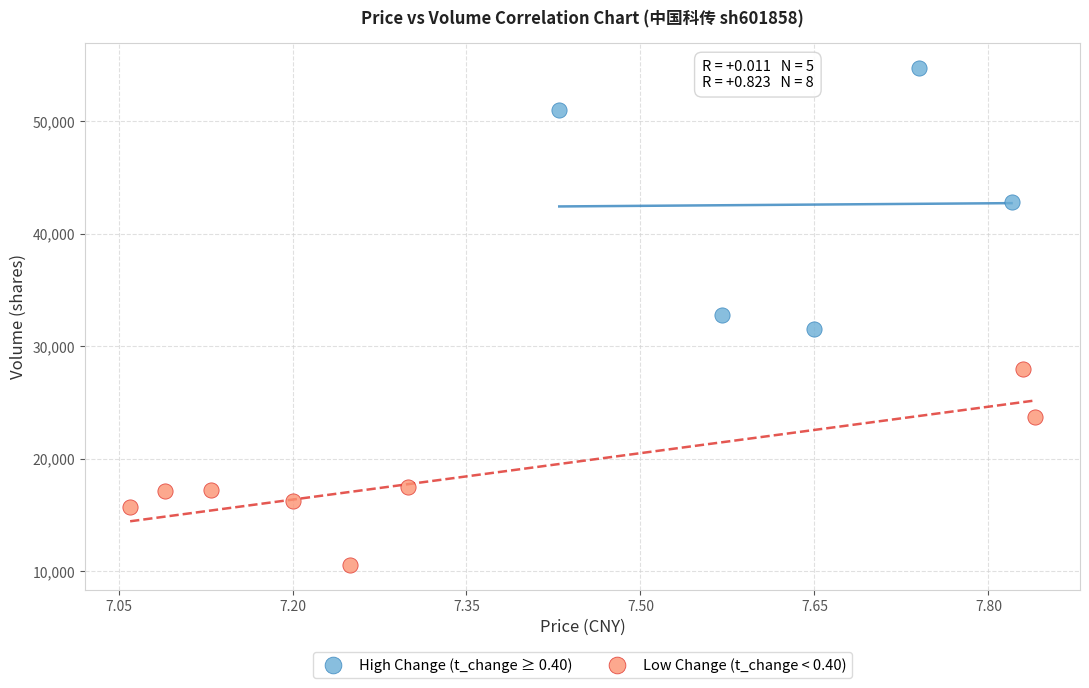

Which series reaches the maximum Y coordinate?

High Change (t_change ≥ 0.40)